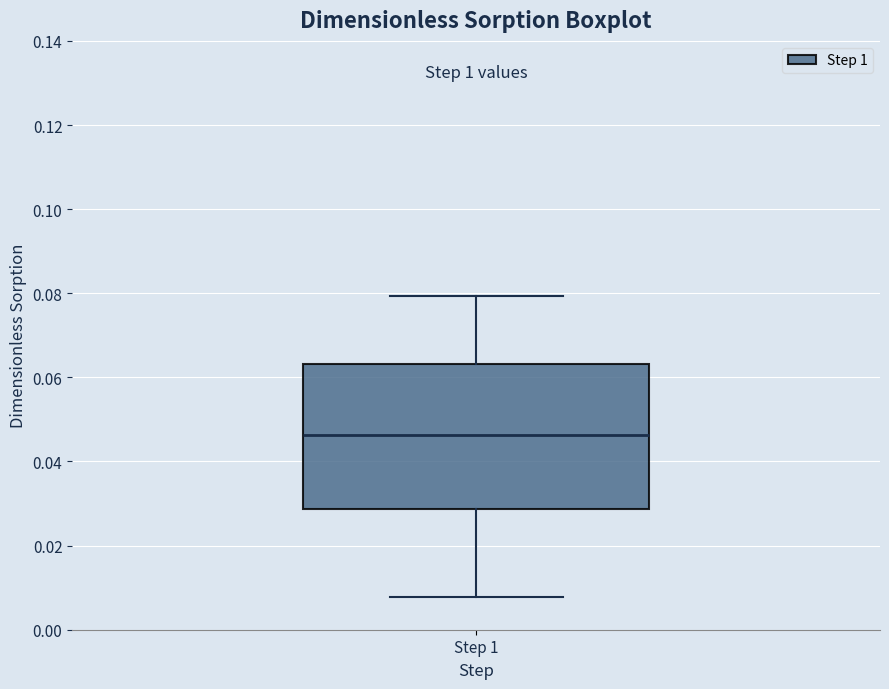

Read this box plot against the y-axis: the position of the median line, the range covered by the box, and the ends of both whiskers. The values are not printed on the chart, so give them approximately, as read against the axis.

median 0.046, box 0.028 to 0.064, whiskers 0.008 to 0.080